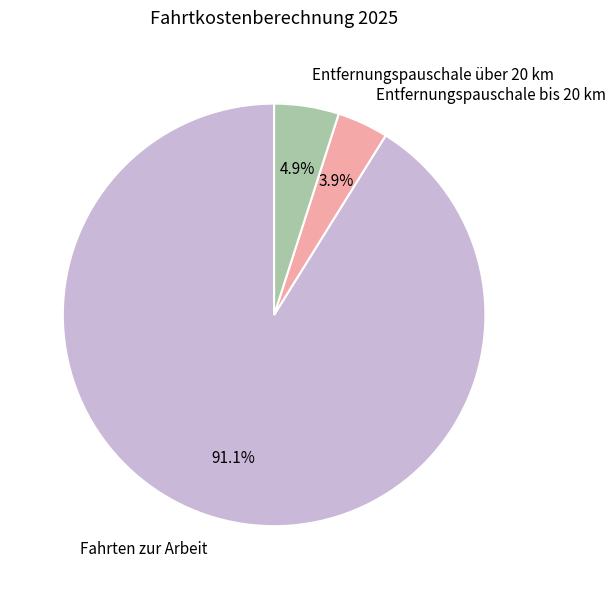

Which slice is the smallest?

Entfernungspauschale bis 20 km